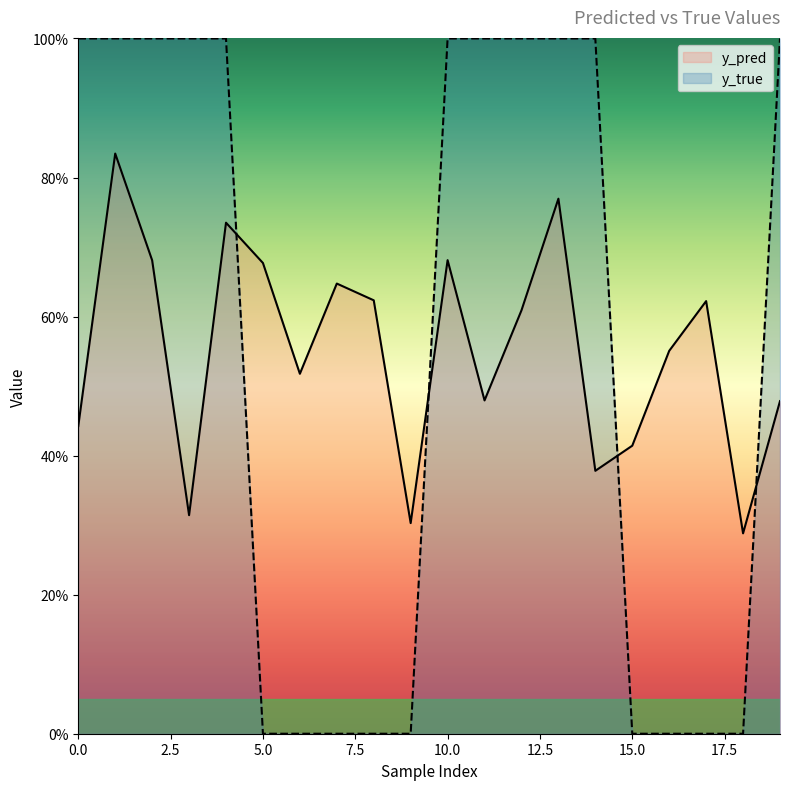

What is the greatest value displayed?

1.0